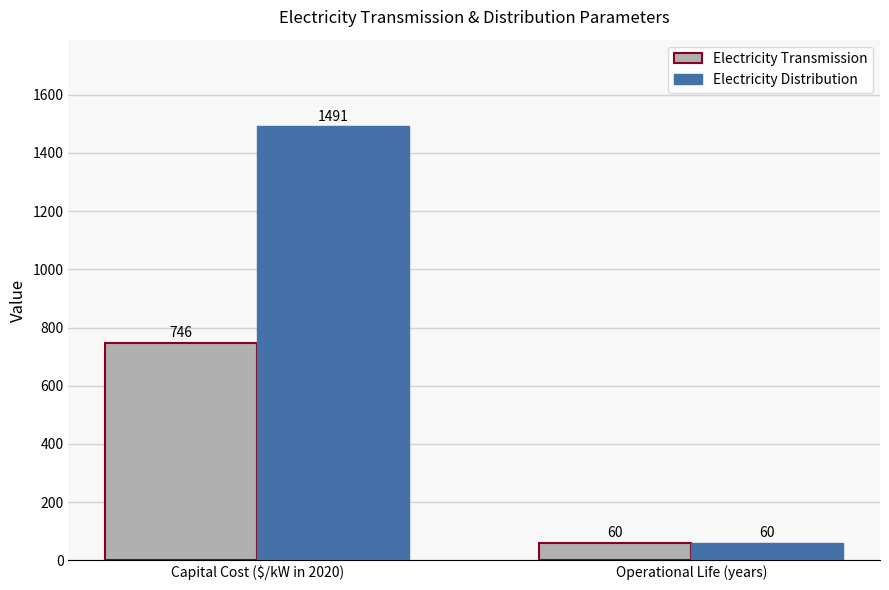

List the series in order of their overall mean, highest first.

Electricity Distribution, Electricity Transmission